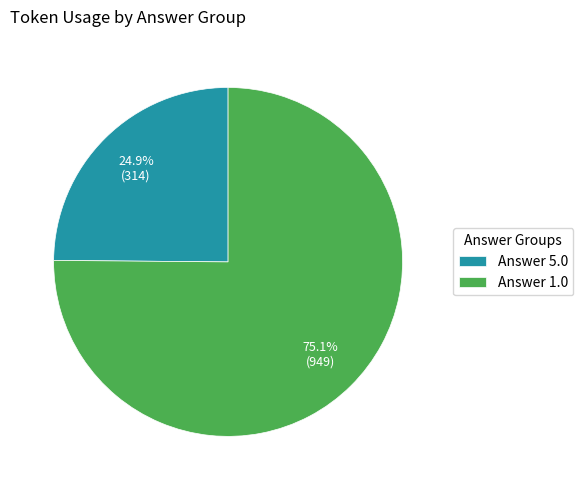

Which category has the biggest portion of the pie?

Answer 1.0